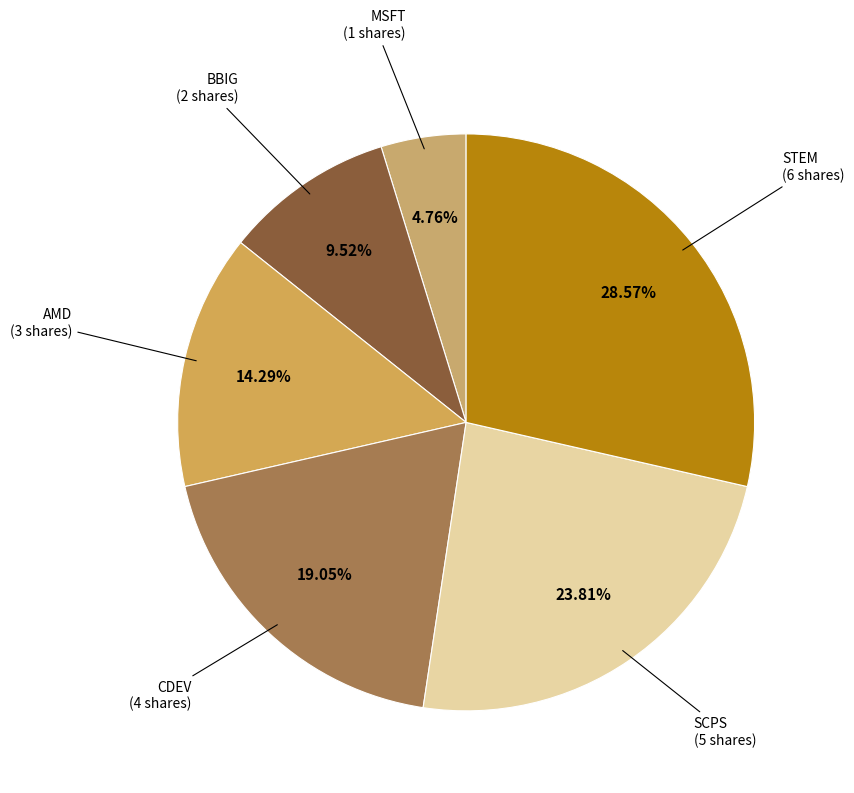

How many slices are in this pie chart?

6